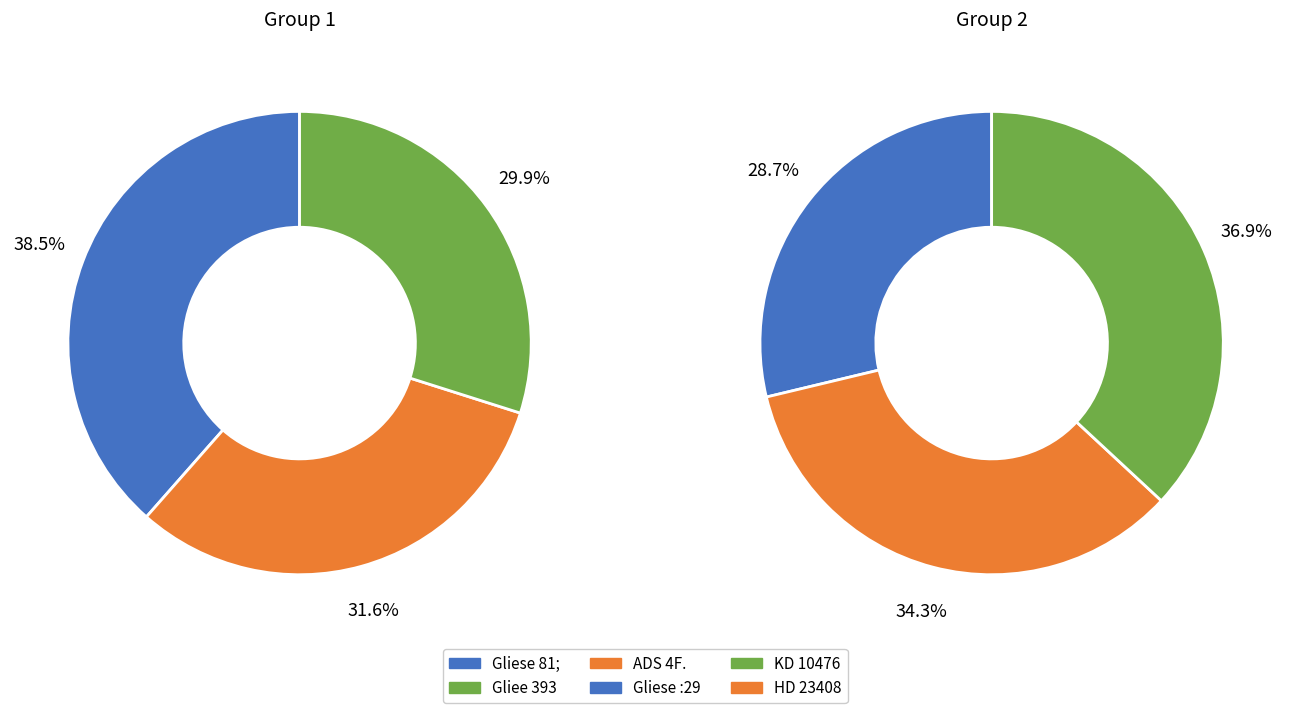

Is Gliee 393 the majority of the pie?

No